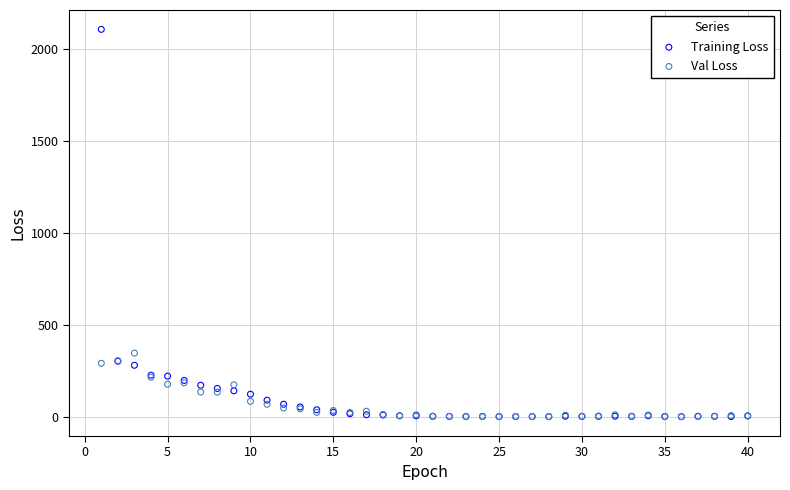

Across all series, what Y value is closest to 1052?

345.5